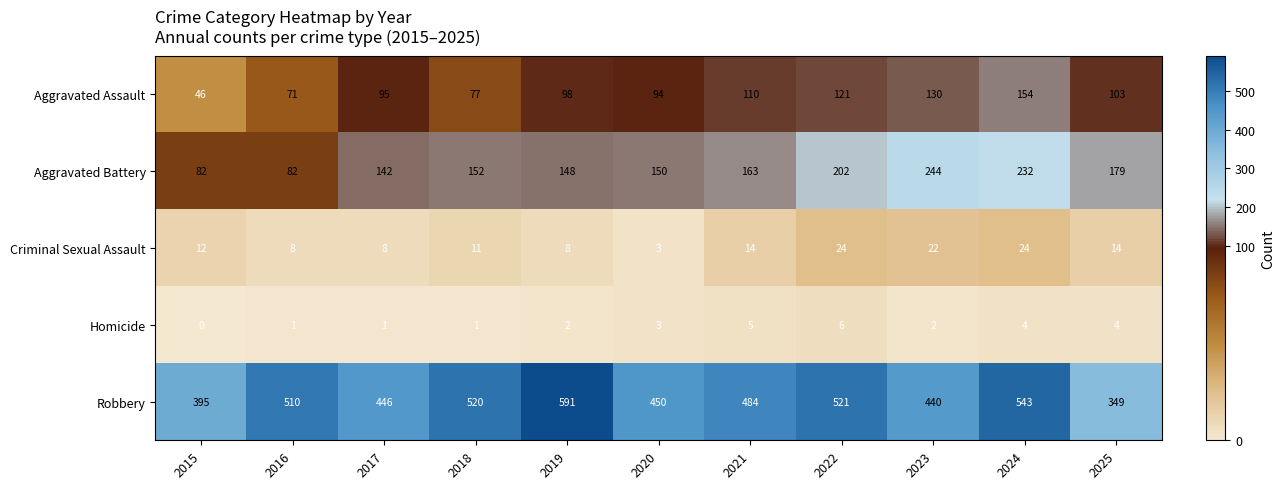

The value of Aggravated Assault at 2015 is 25. True or false?

False